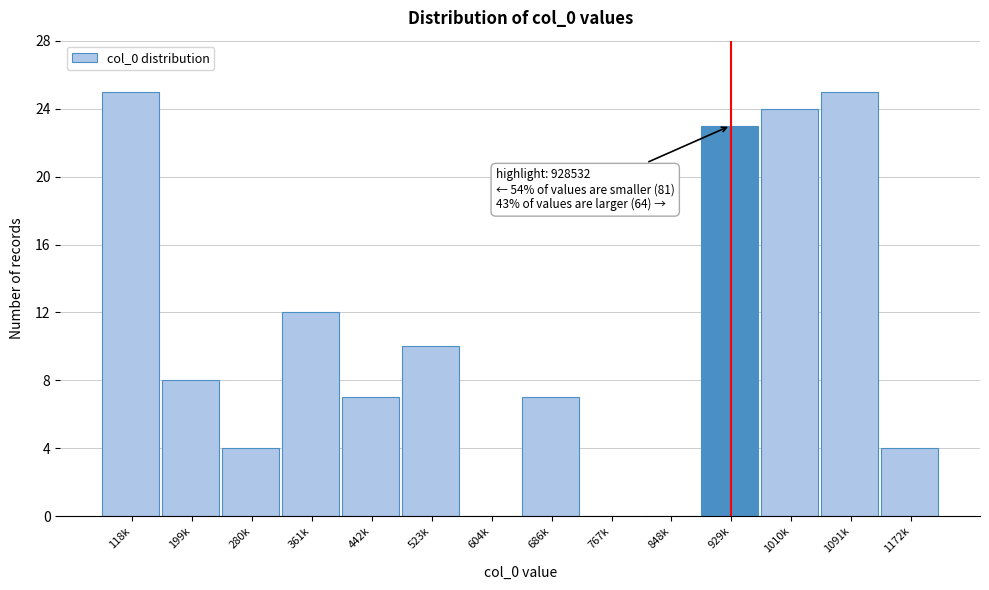

Reading left to right, extract all data points from this chart.

118k=25	199k=8	280k=4	361k=12	442k=7	523k=10	604k=0	686k=7	767k=0	848k=0	929k=23	1010k=24	1091k=25	1172k=4